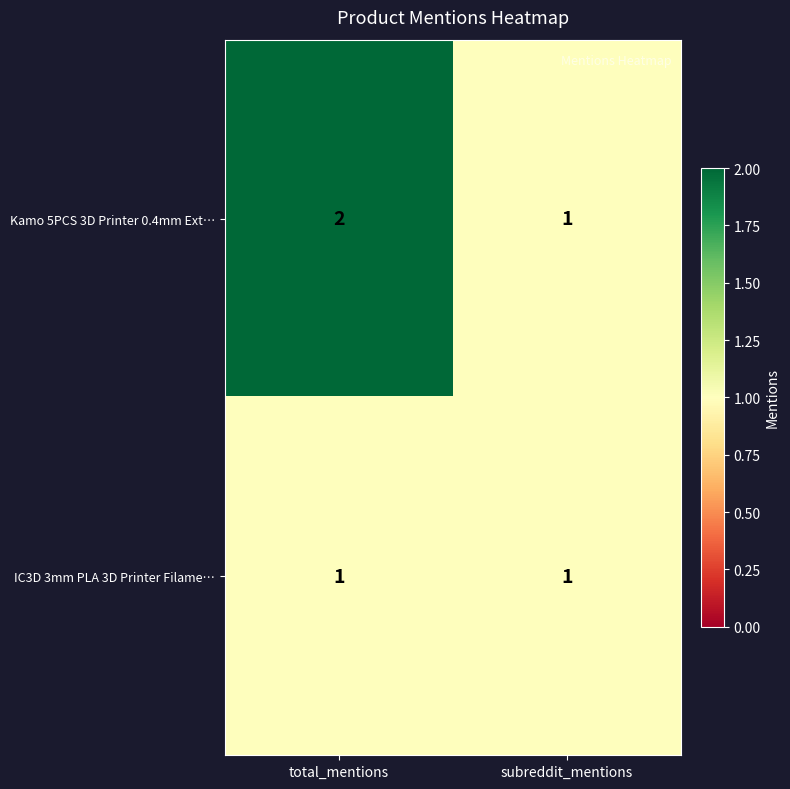

List the series in order of their peak value, lowest first.

IC3D 3mm PLA 3D Printer Filame…, Kamo 5PCS 3D Printer 0.4mm Ext…